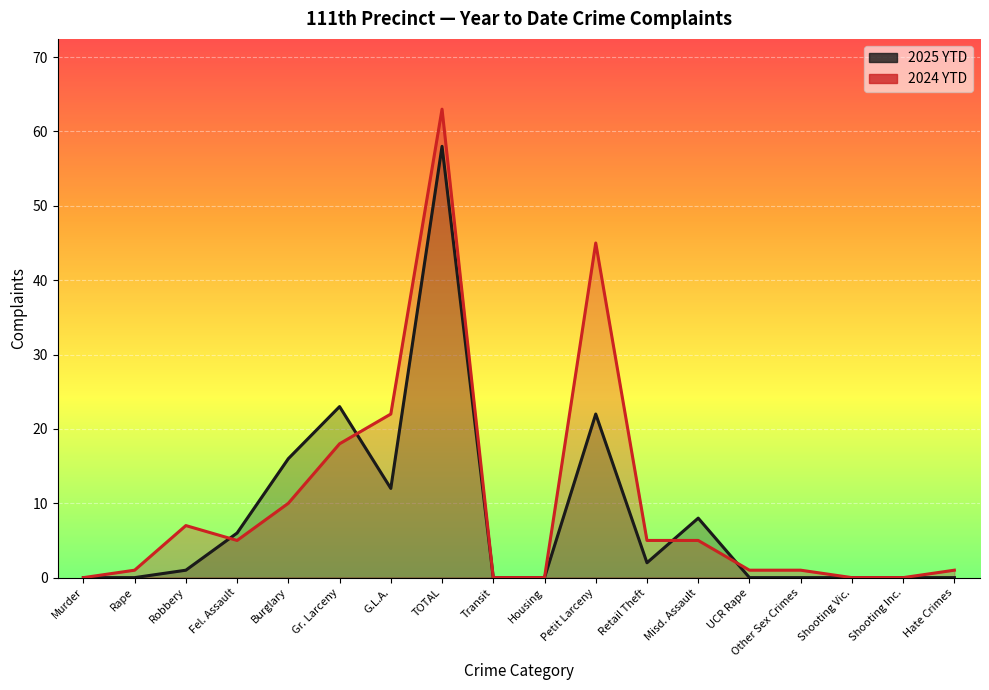

Which has a higher value, Hate Crimes or Other Sex Crimes?

Hate Crimes